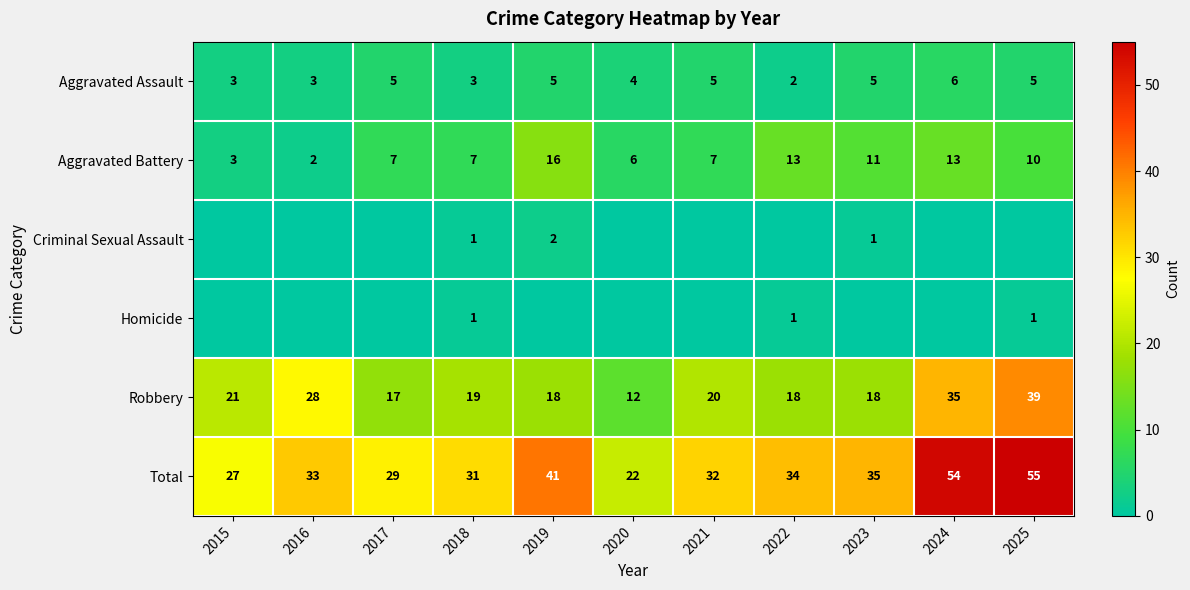

Count the number of categories in the chart.

11